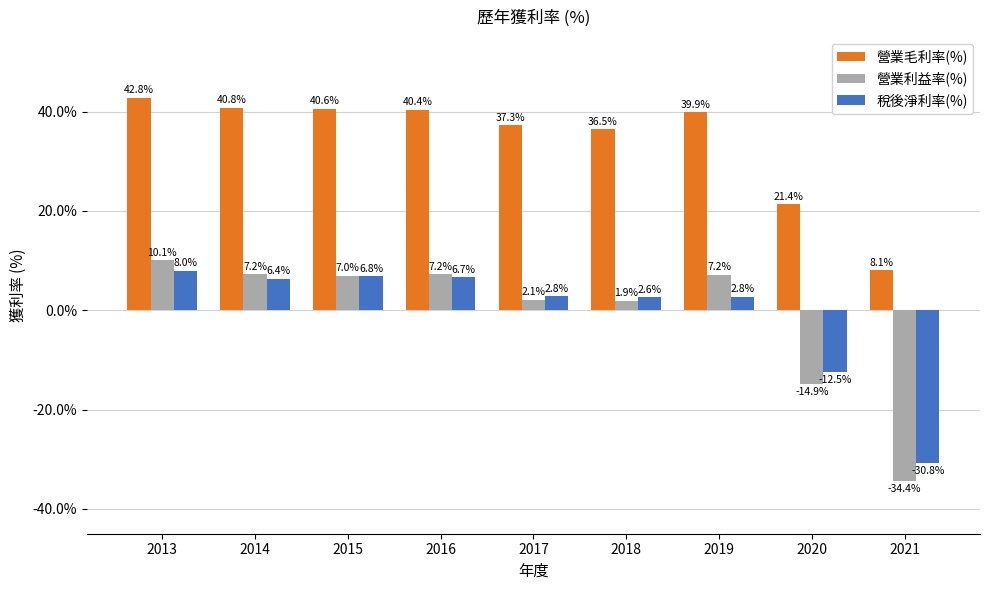

What is the sum of the 營業毛利率(%) values at 2015 and 2016?

81.0